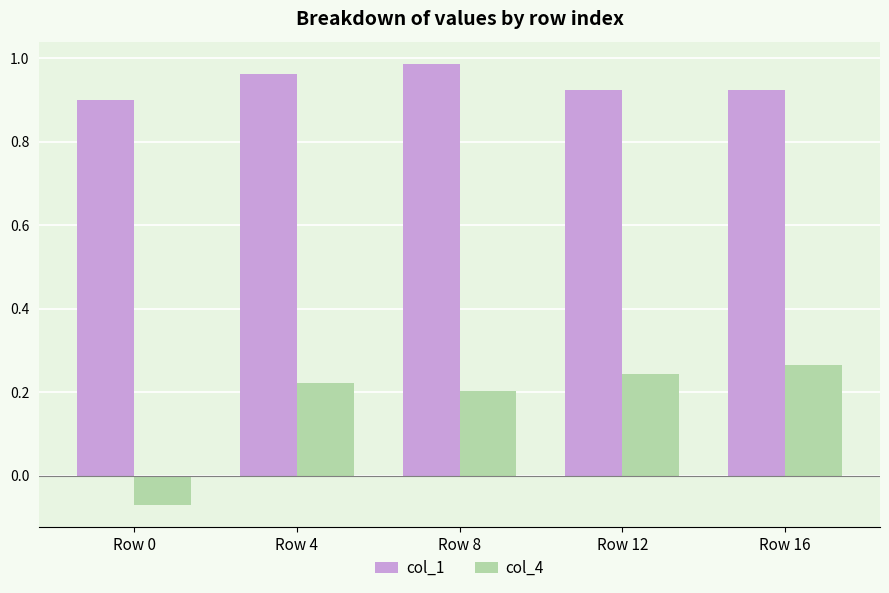

How many series are shown in this chart?

2